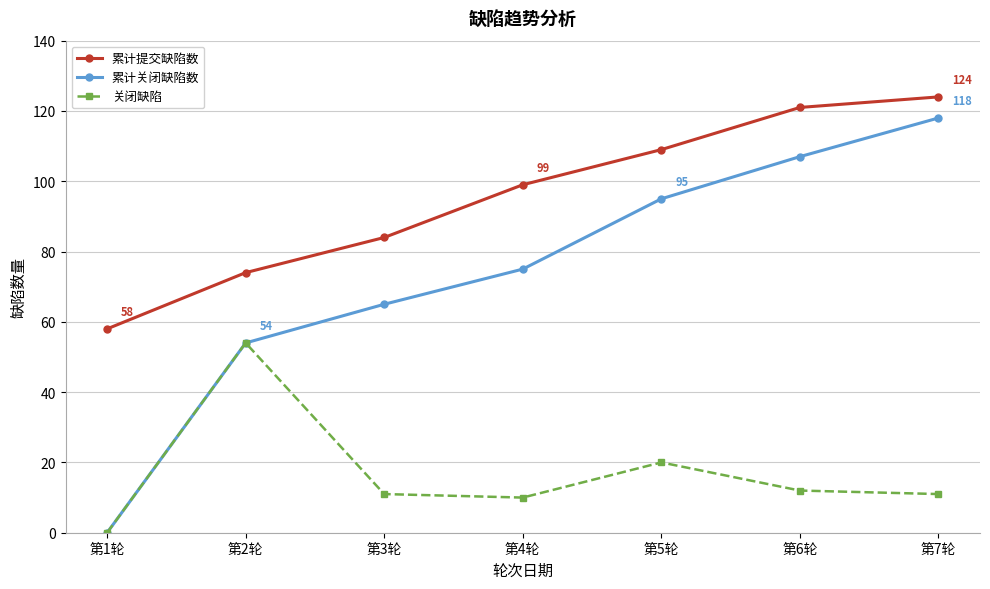

Count the number of categories in the chart.

7